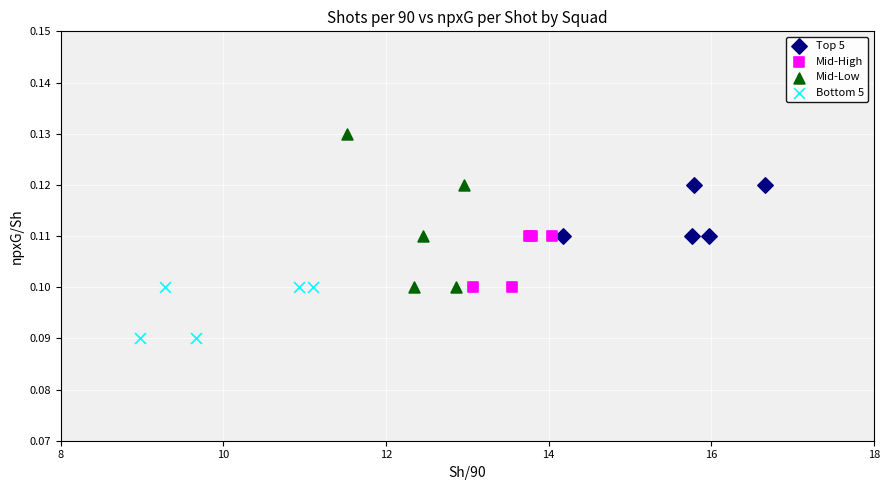

Which series has the largest Y range (max minus min)?

Mid-Low